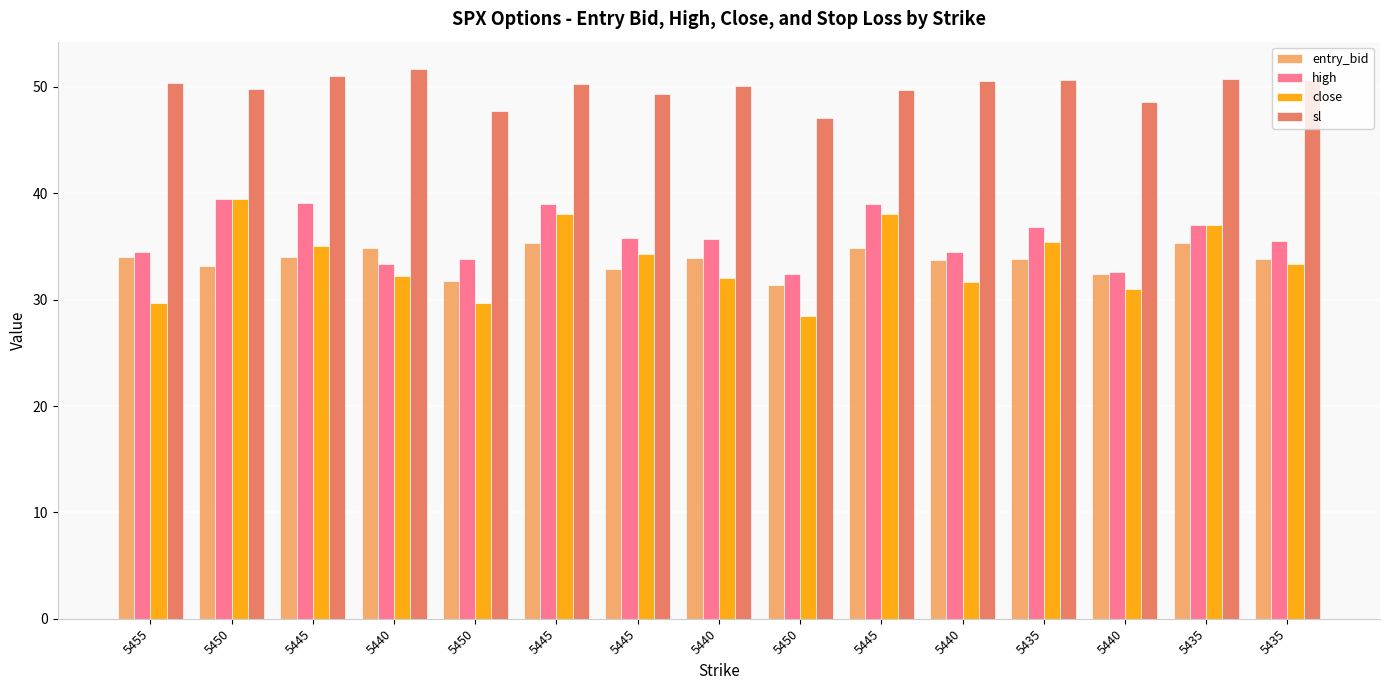

How many data points does each series have?

15